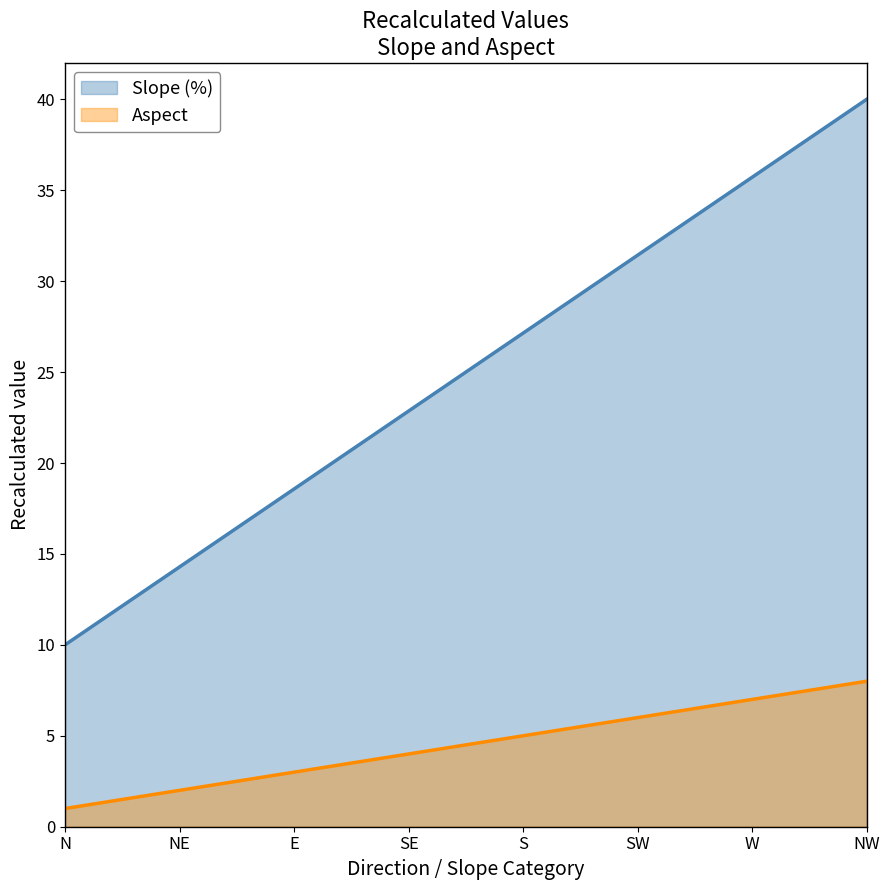

Reading left to right, what are all the values shown in this chart?

10.0	14.3	18.6	22.9	27.1	31.4	35.7	40.0